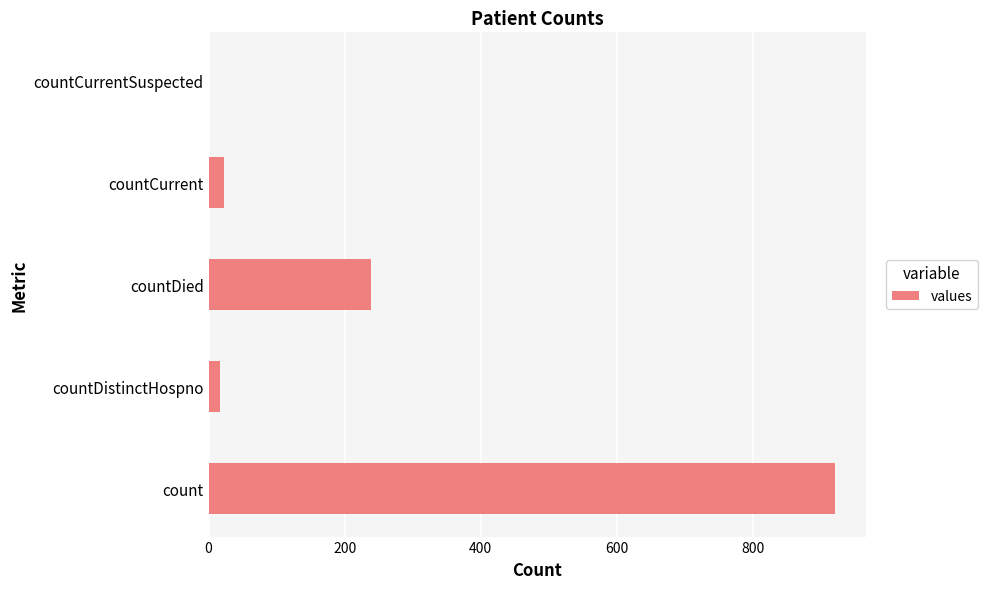

What is the sum of all values?

1198